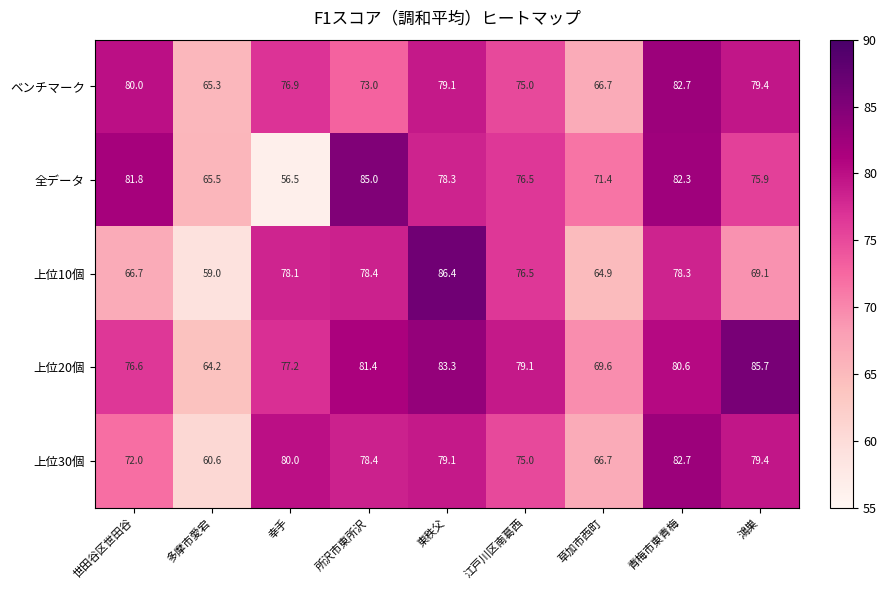

What is the average value of the ベンチマーク series?

75.3